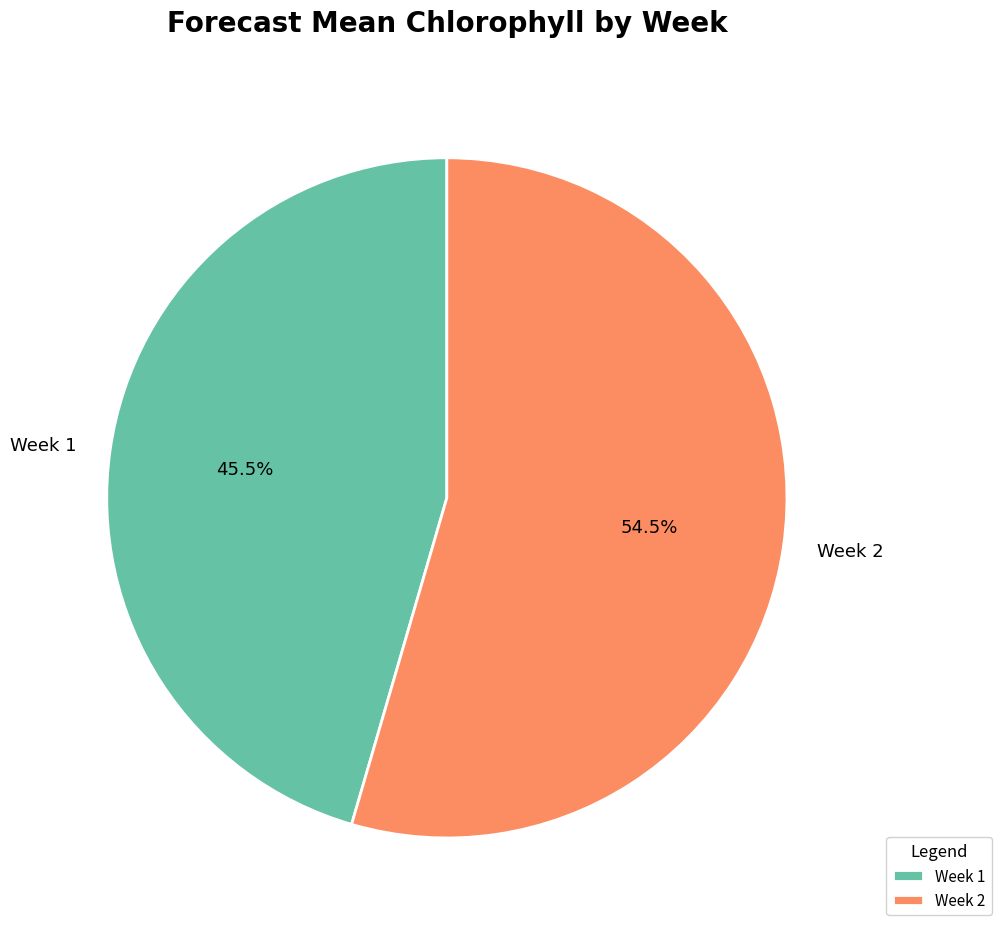

What portion of the pie excludes Week 2?

45.5%